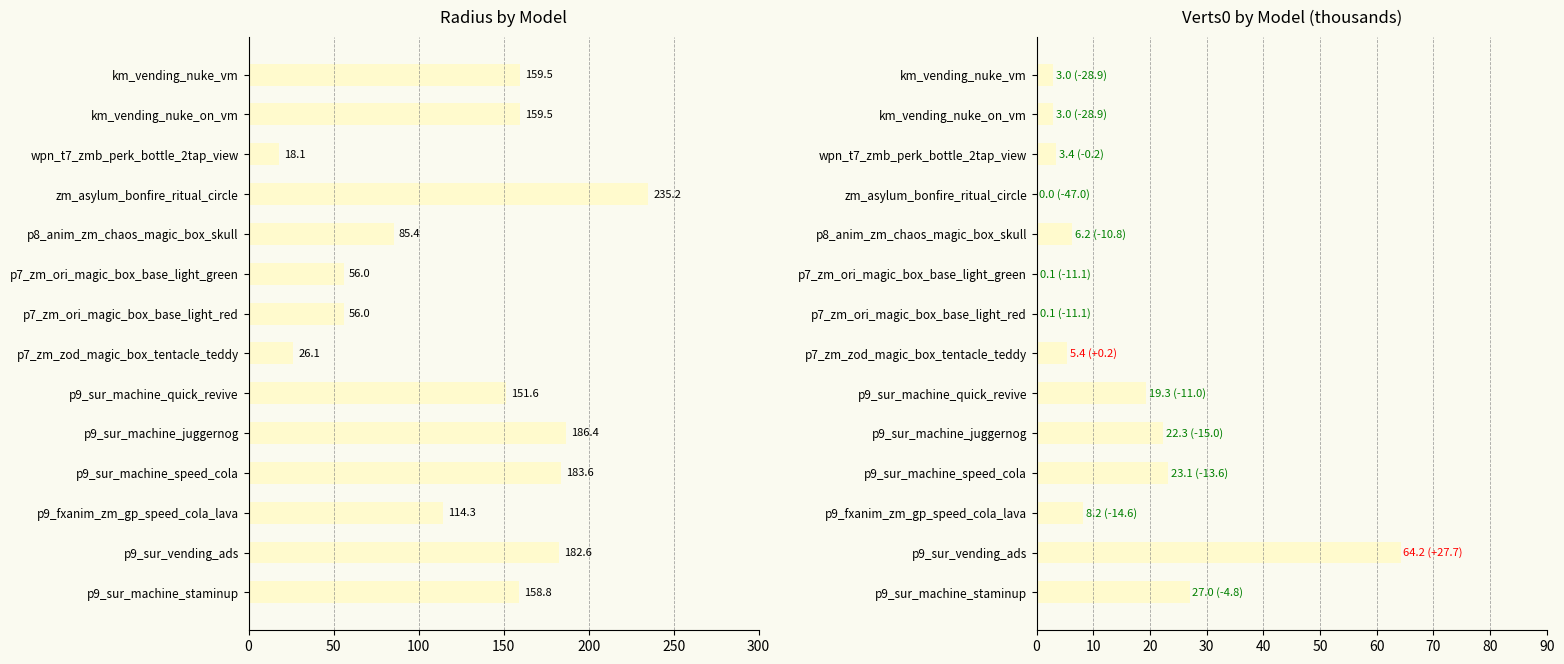

Reading left to right, what are all the values shown in this chart?

radius: 159.5	159.5	18.1	235.2	85.4	56.0	56.0	26.1	151.6	186.4	183.6	114.3	182.6	158.8
verts0: 3.0	3.0	3.4	0.0	6.2	0.1	0.1	5.4	19.3	22.3	23.1	8.2	64.2	27.0